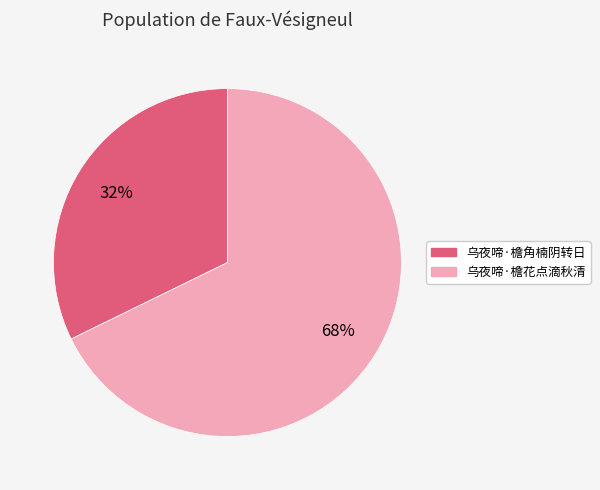

To the nearest percent, what is the combined percentage of 乌夜啼·檐角楠阴转日 and 乌夜啼·檐花点滴秋清?

100%